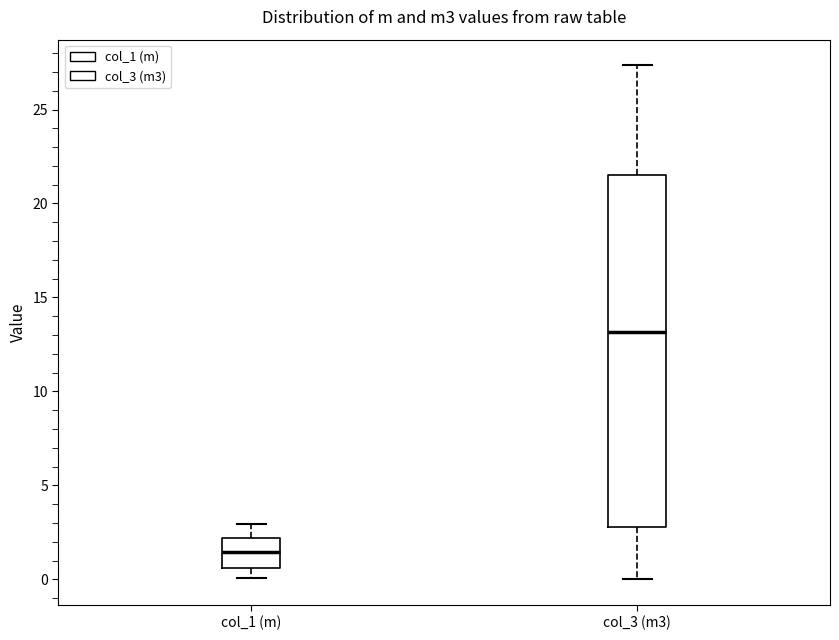

Comparing the boxes themselves (not the whiskers), which one is the tallest?

col_3 (m3)